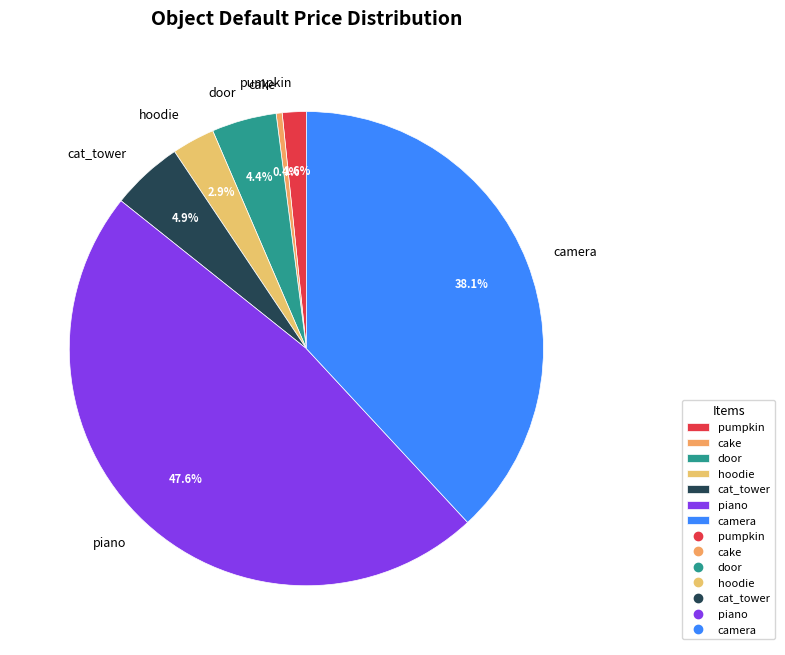

Do piano and pumpkin together represent more than half of the pie?

No